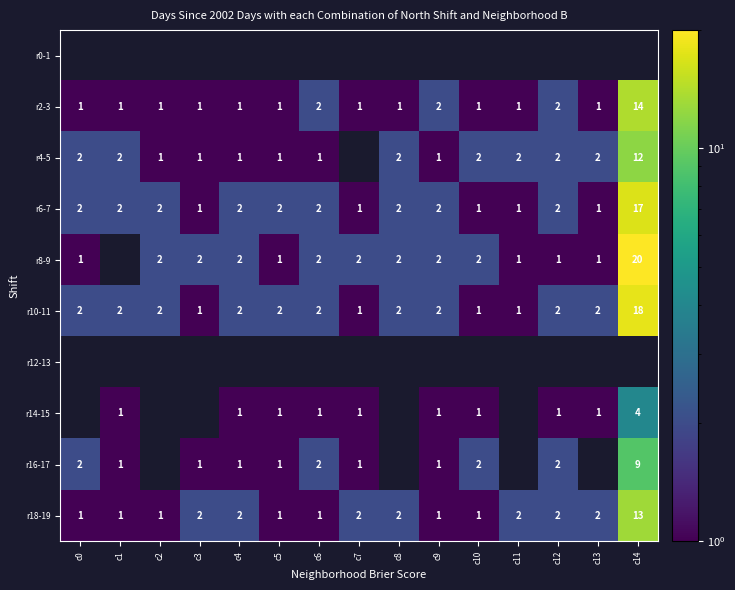

What is the minimum value shown in the chart?

1.0